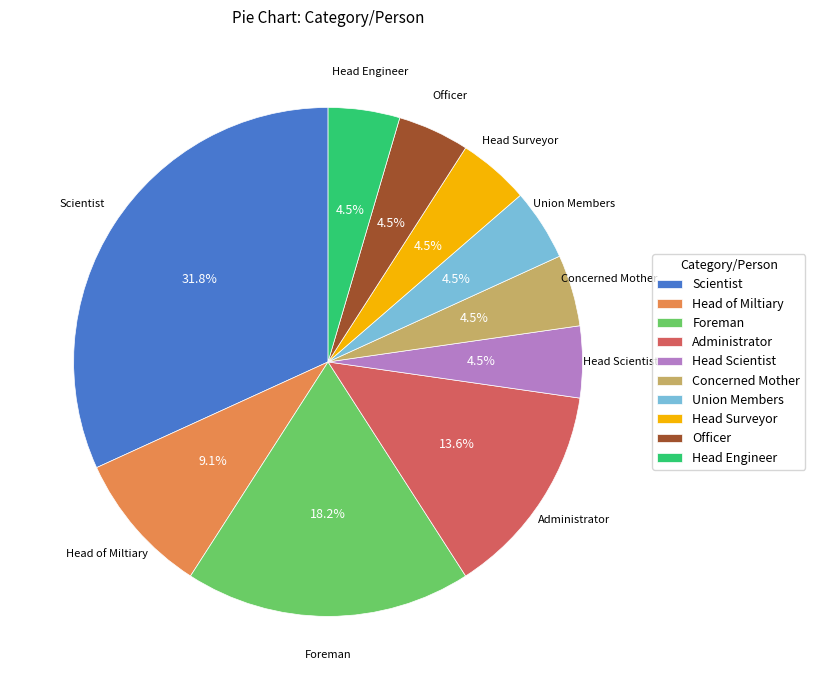

Is there a majority slice in this chart?

No